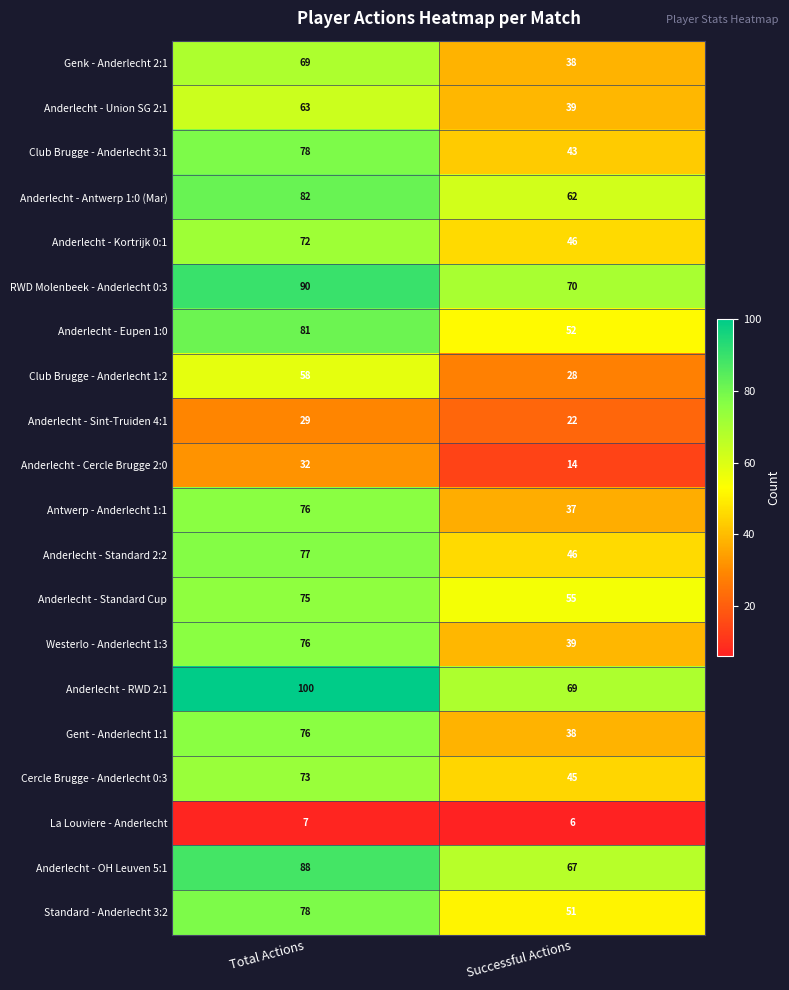

At which category does the chart reach its peak across all series?

Total Actions